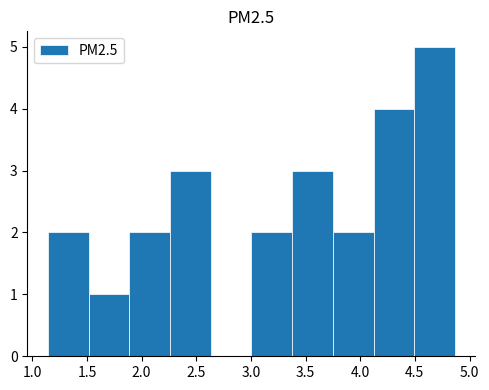

What is the height of the bar covering 3.40 to 3.75 on the x-axis? Neither the bar edges nor the heights are printed on the chart, so give them approximately, as read against the axes.

3